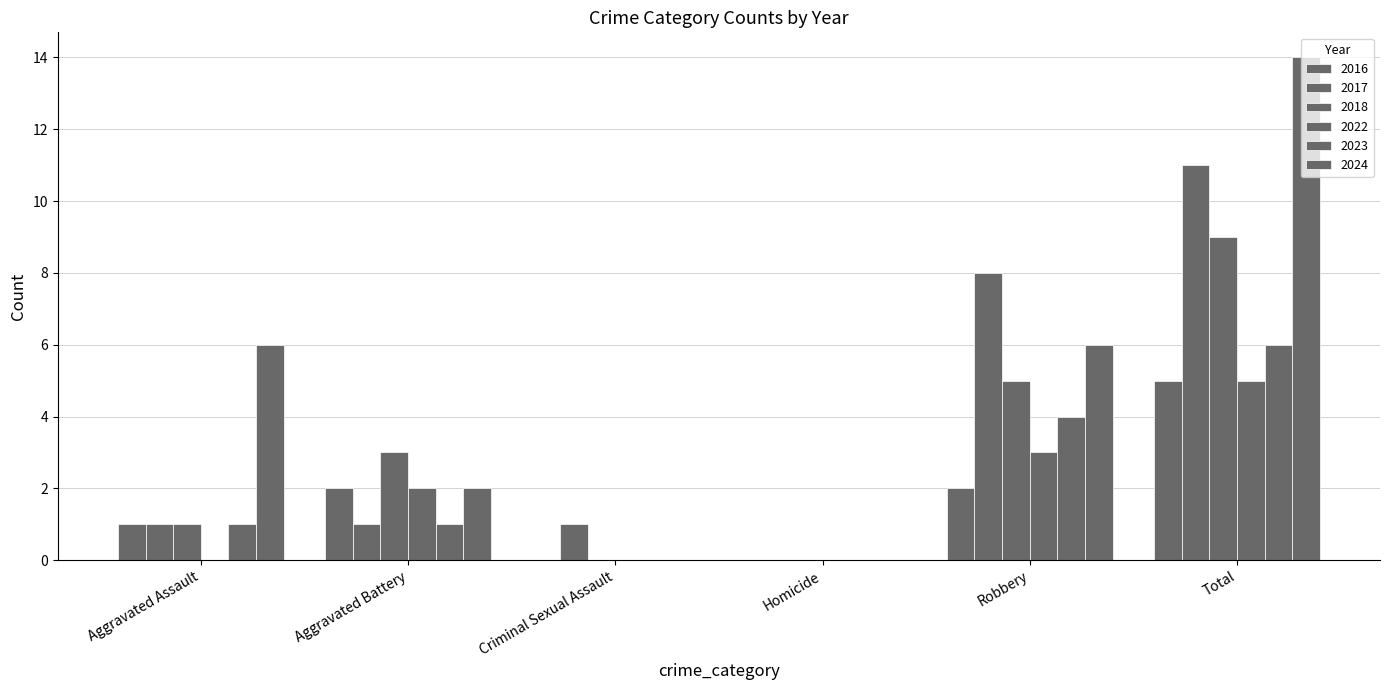

How many groups of bars are there?

6